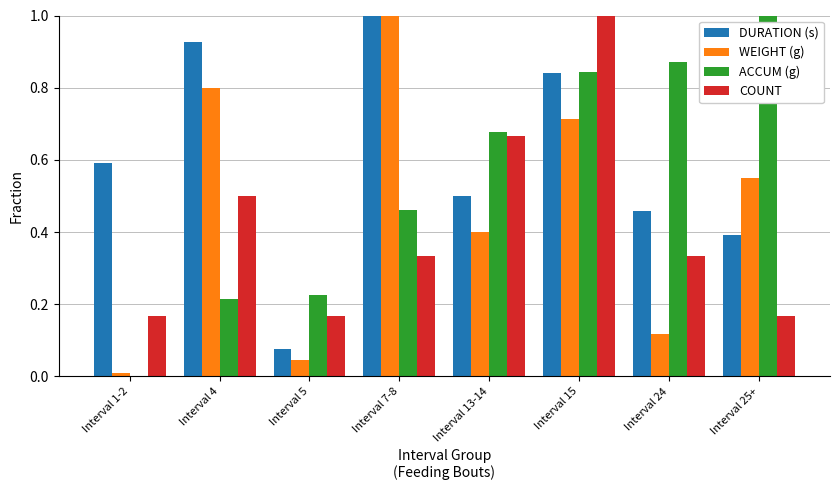

At which category is the sum across all series the highest?

Interval 15